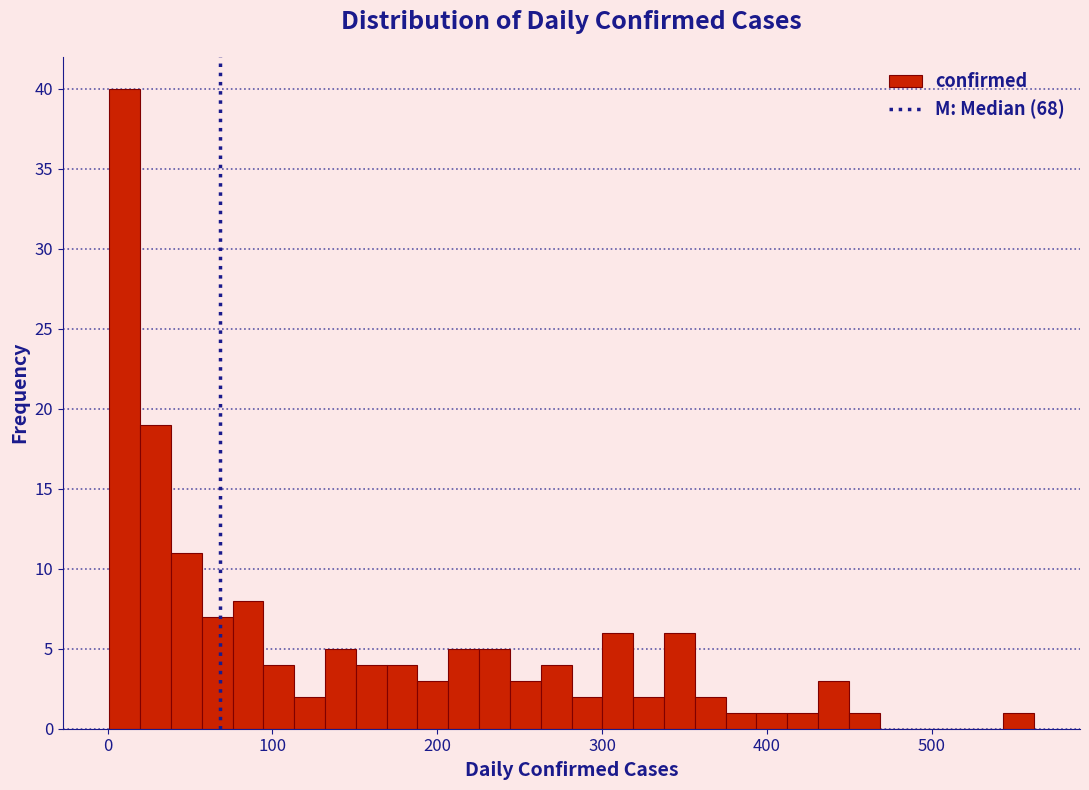

Around what value on the x-axis is the tallest bar? Give the approximate position of its centre, as read against the axis.

10